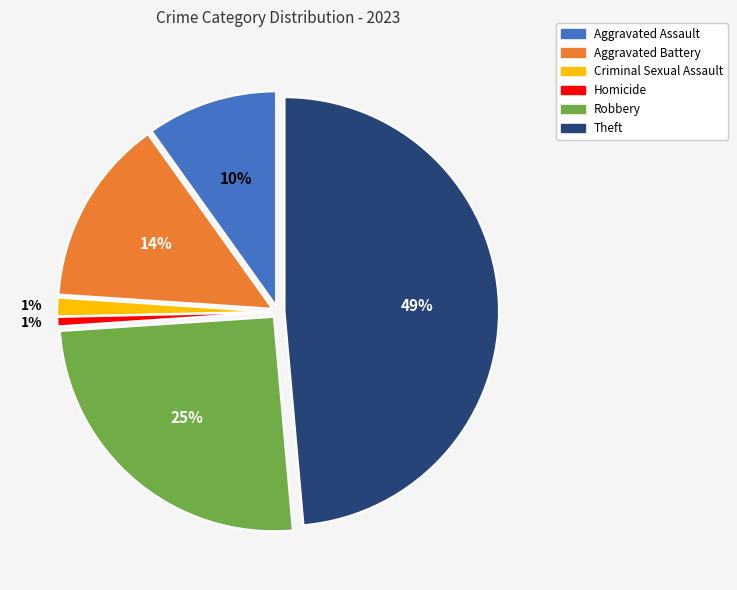

Combined, what portion of the pie is Homicide and Aggravated Battery?

14.8%